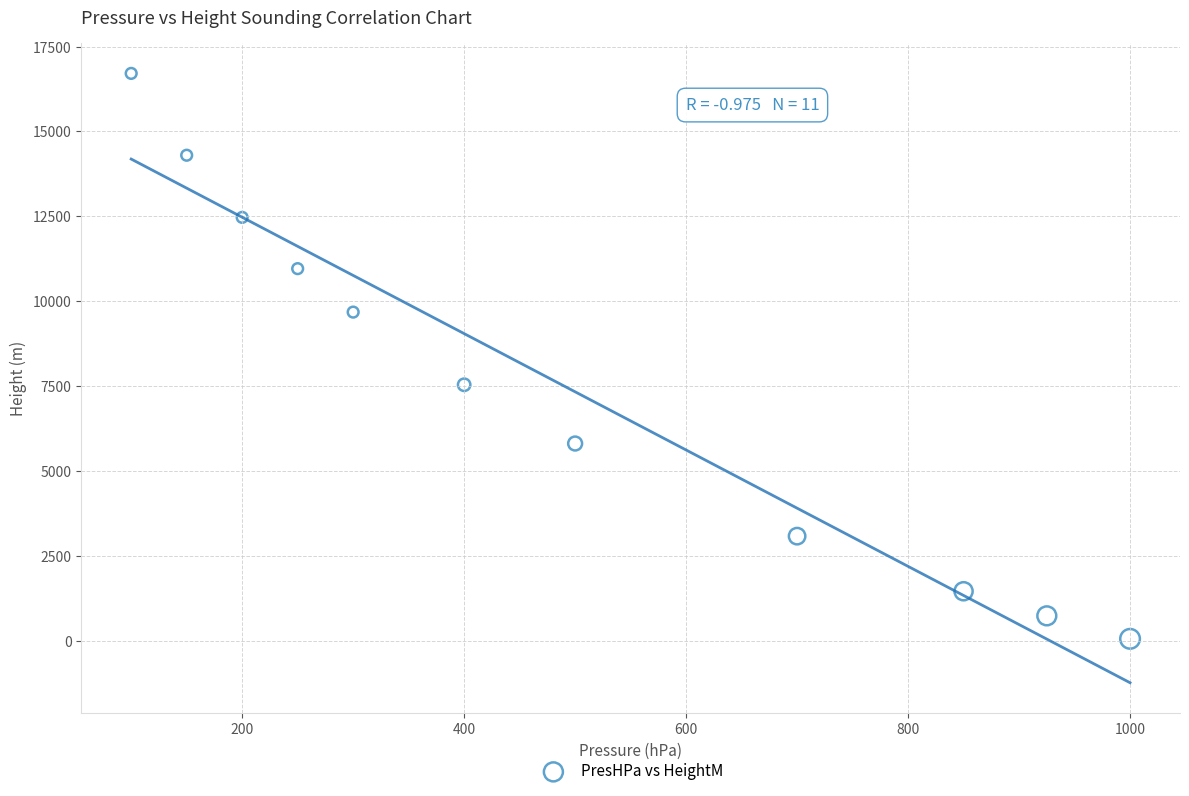

What Y value in the scatter plot is closest to 8384?

7540